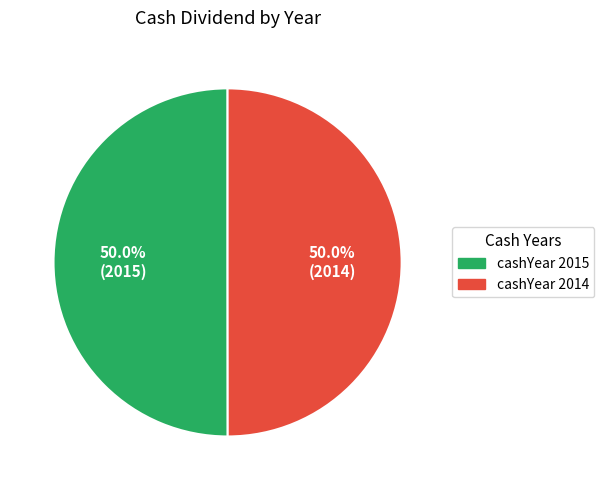

How many slices are in this pie chart?

2